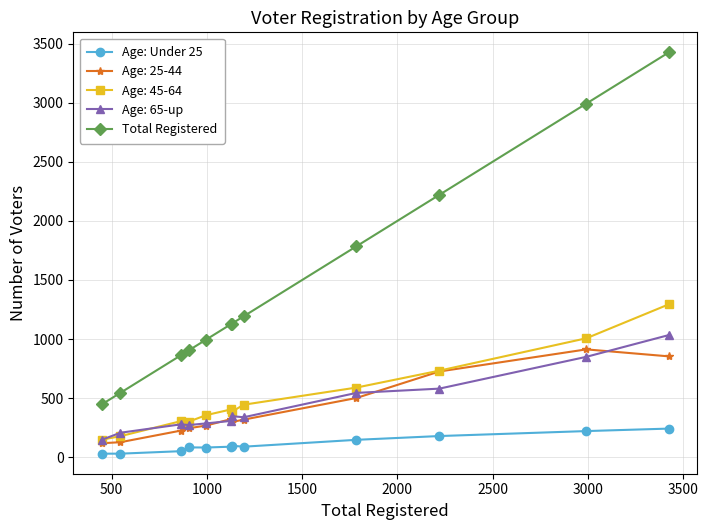

What is the maximum value for Age: Under 25?

243